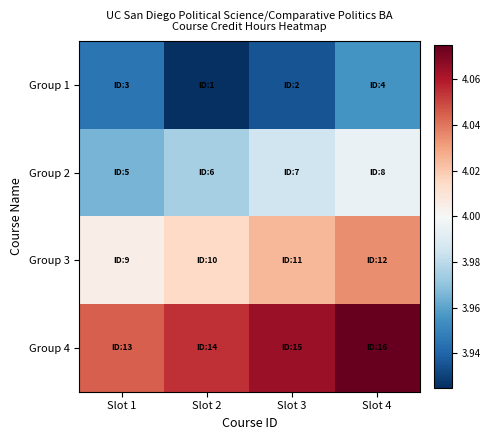

At Slot 1, list the series in order from smallest to largest.

Group 1, Group 2, Group 3, Group 4